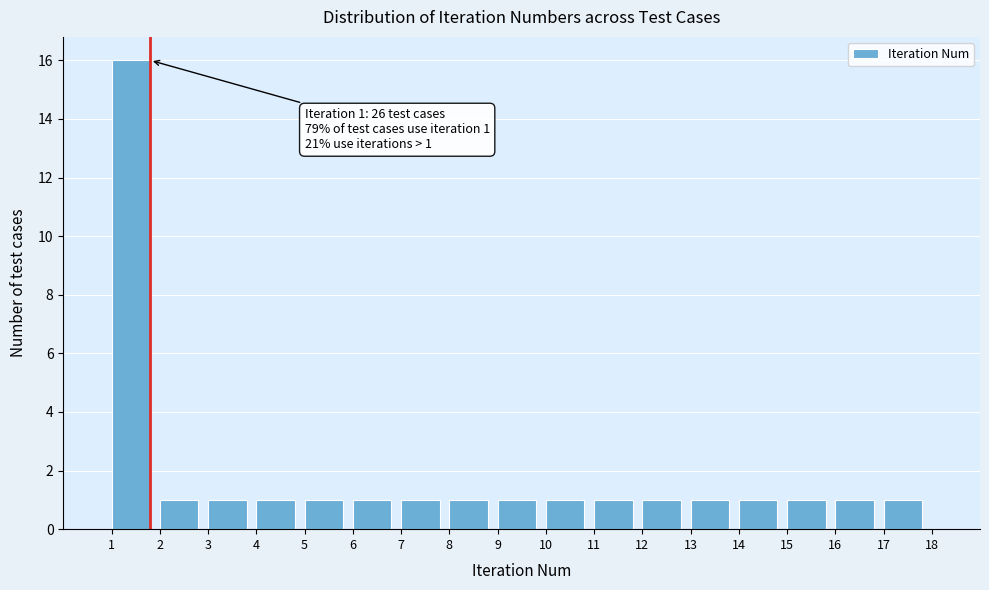

Which range on the x-axis has the tallest bar?

1 to 2